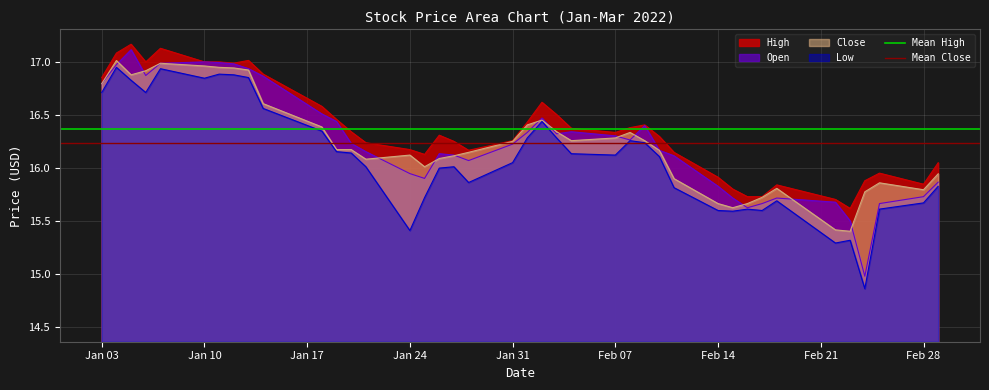

The value of Mean Close at Jan 10 is 5.0. True or false?

False